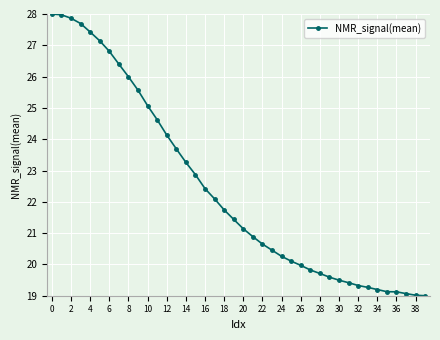

What is the value of the 11th point from the left?

25.1